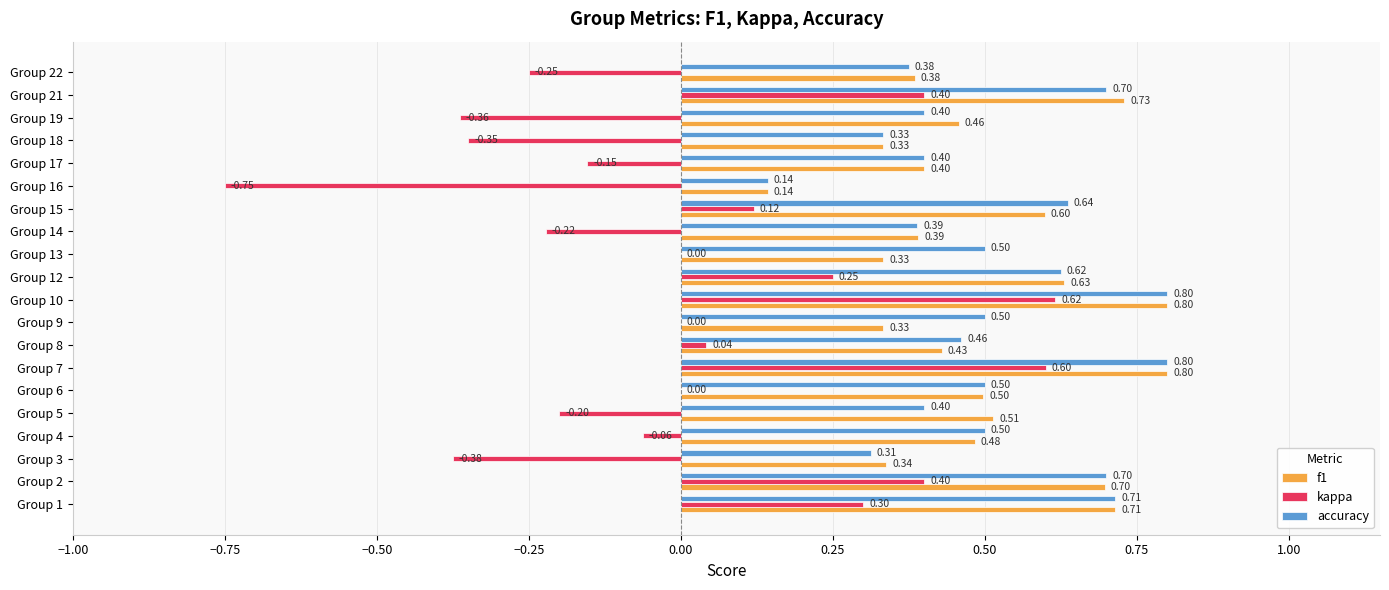

Is the value of accuracy at Group 8 greater than the value of f1 at Group 3?

Yes